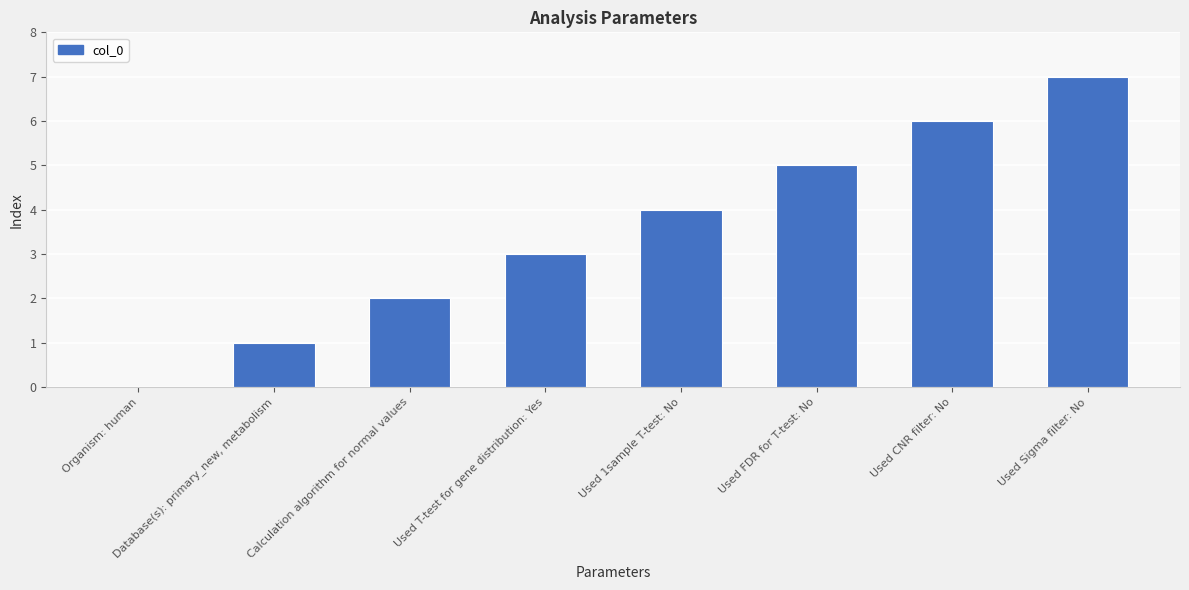

True or false: the data shows 2 at Used 1sample T-test: No.

False